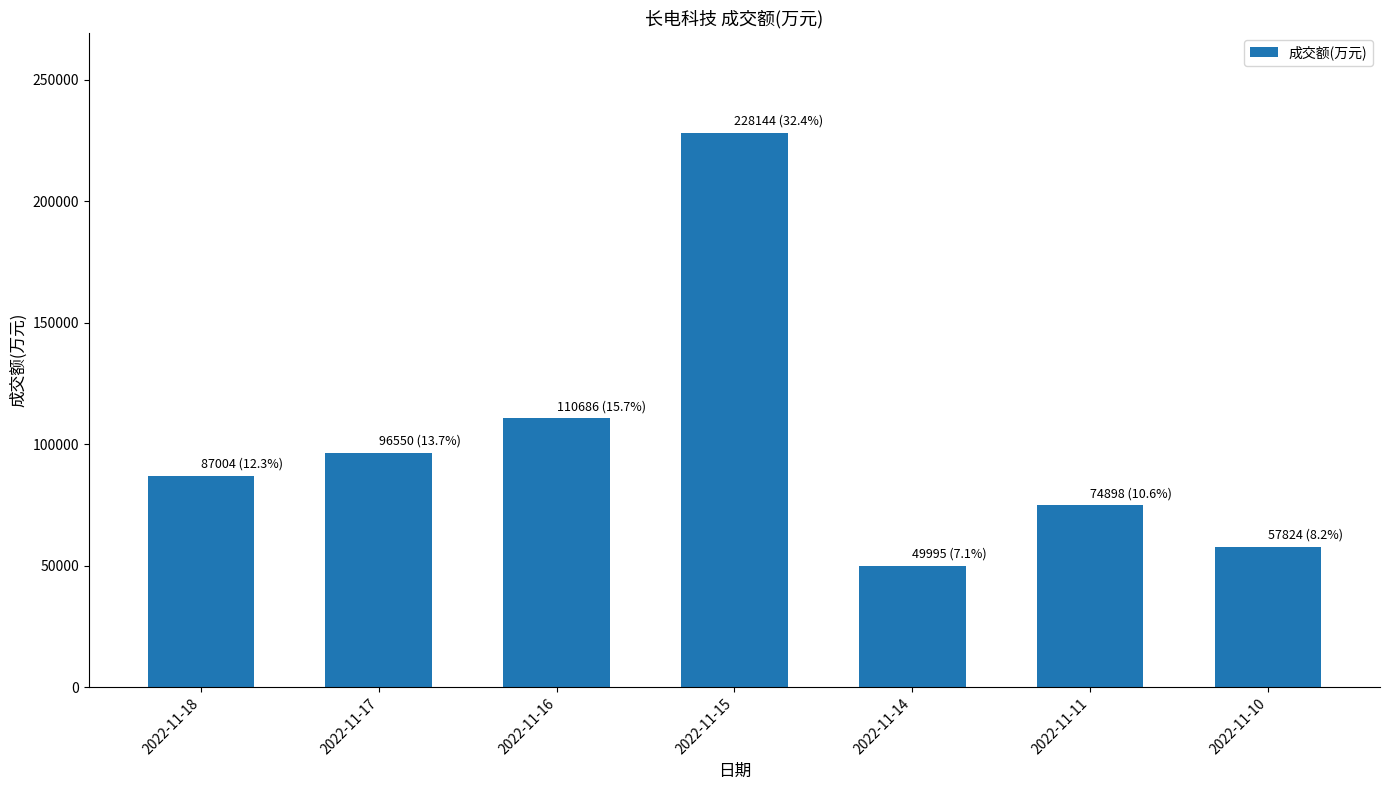

Does the chart contain any negative values?

No